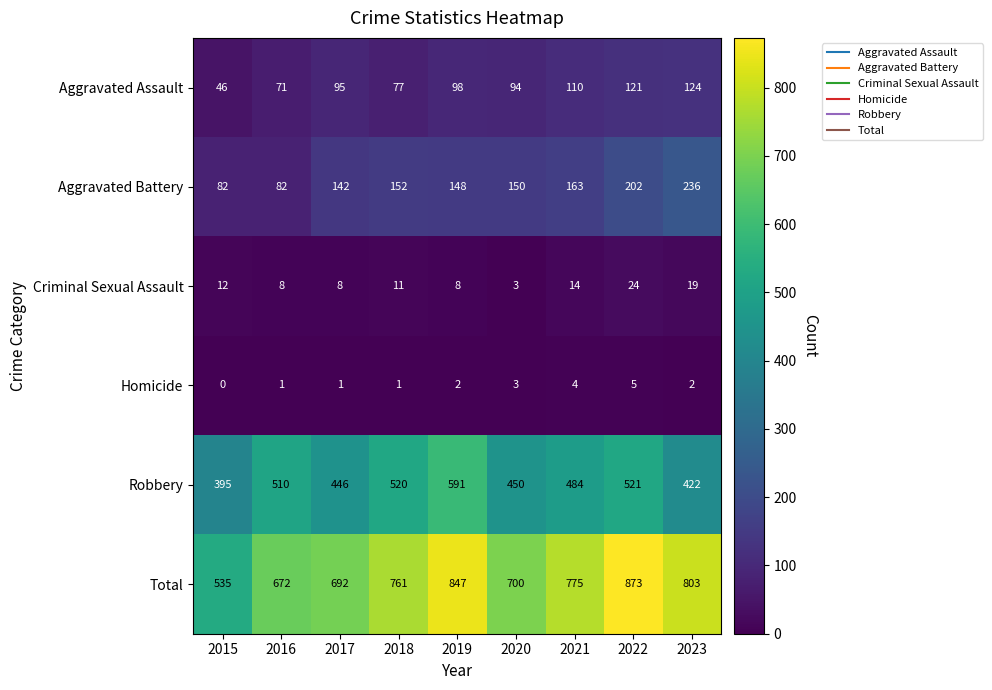

Which series has the largest range (max minus min)?

Total